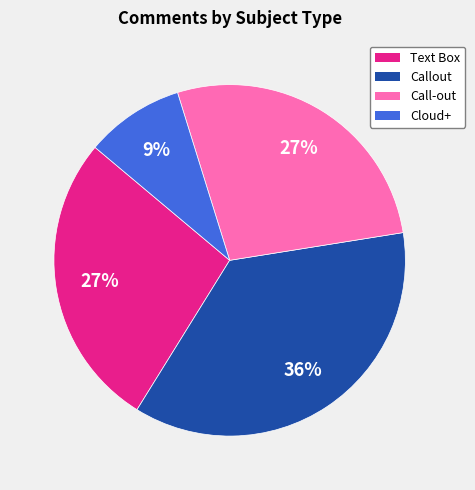

Do Call-out and Text Box together represent more than half of the pie?

Yes